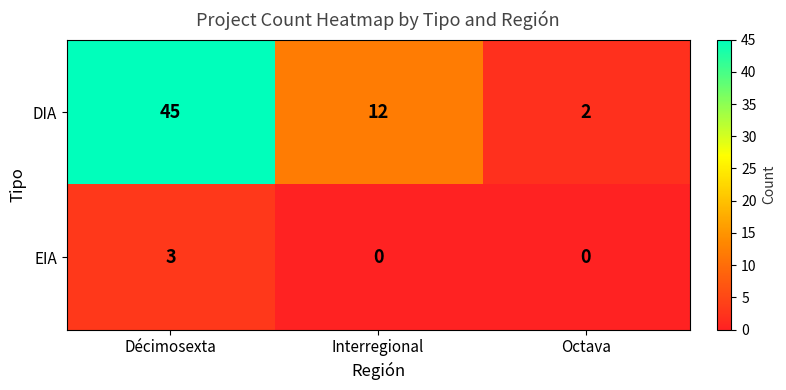

What is the sum of all EIA values?

3